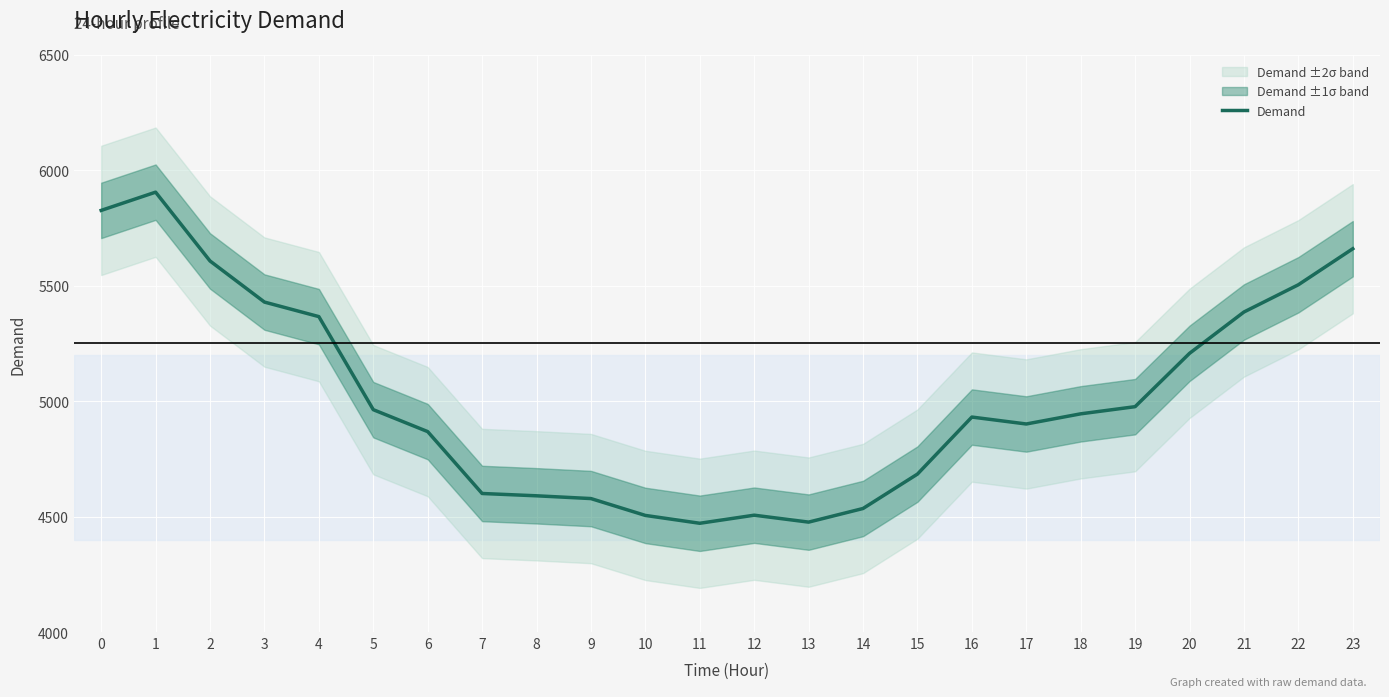

The value at 10 is 2333. True or false?

False